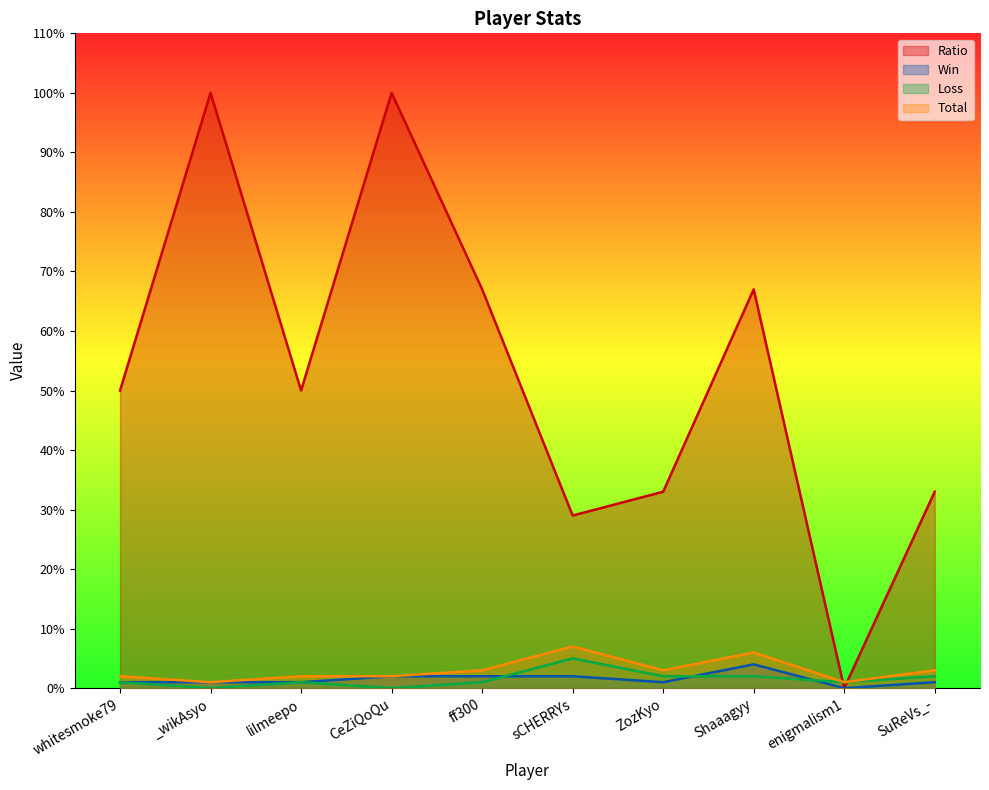

At which category is the sum across all series the highest?

CeZiQoQu